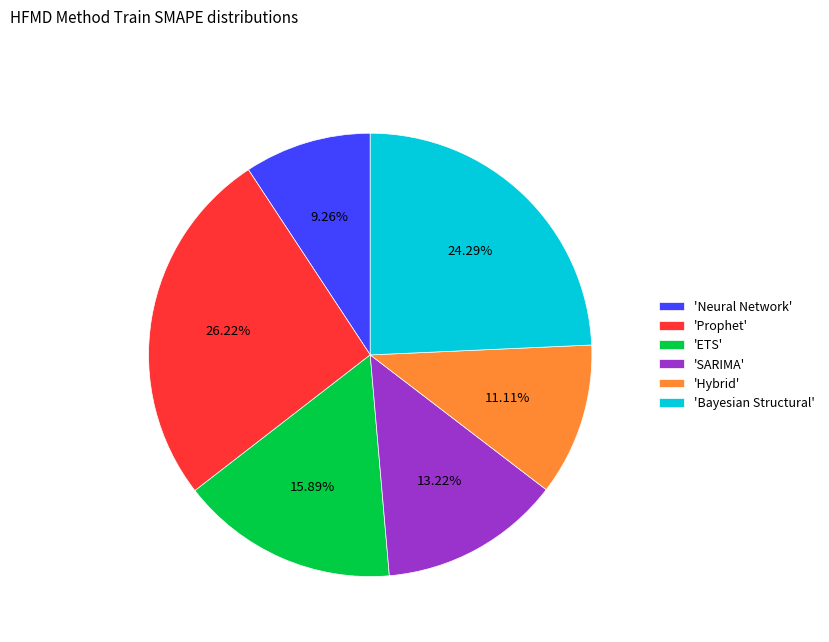

Combined, do 'Hybrid' and 'SARIMA' account for over 50%?

No